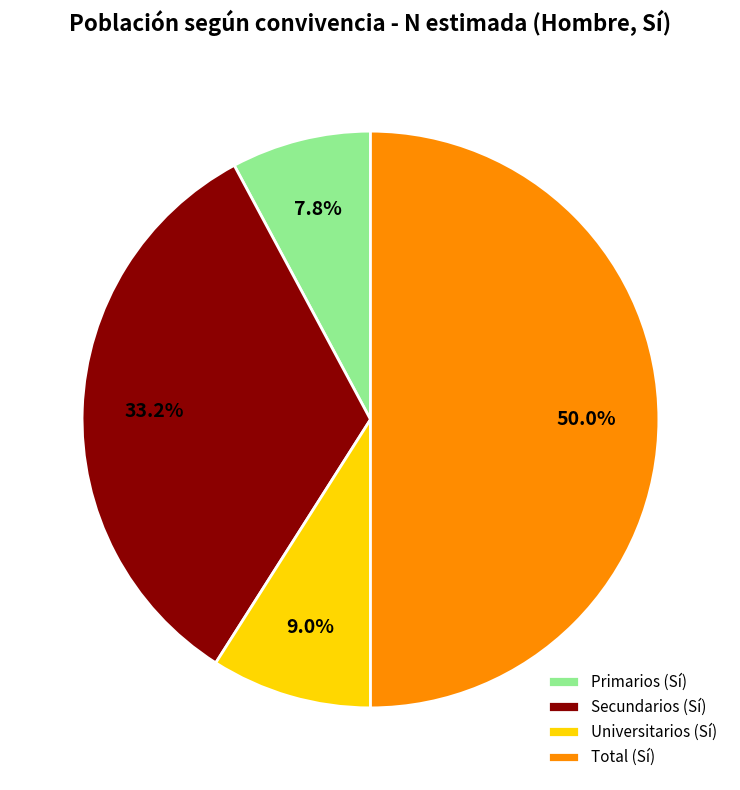

Combined, do Primarios (Sí) and Secundarios (Sí) account for over 50%?

No